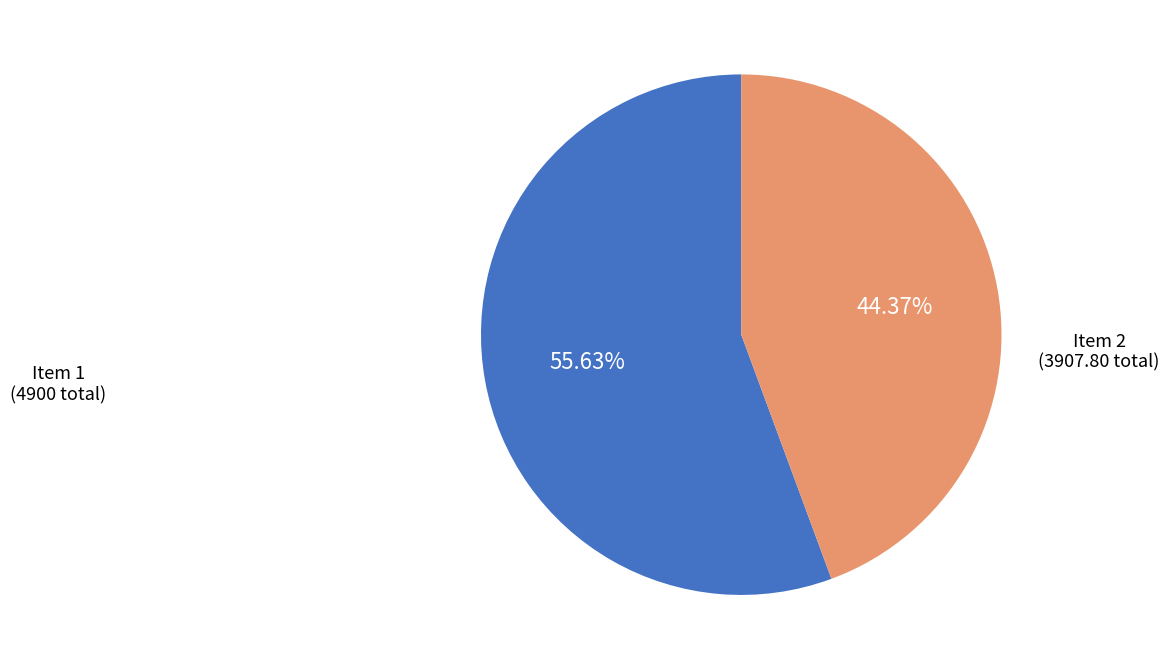

To the nearest percent, what is the average slice percentage?

50%